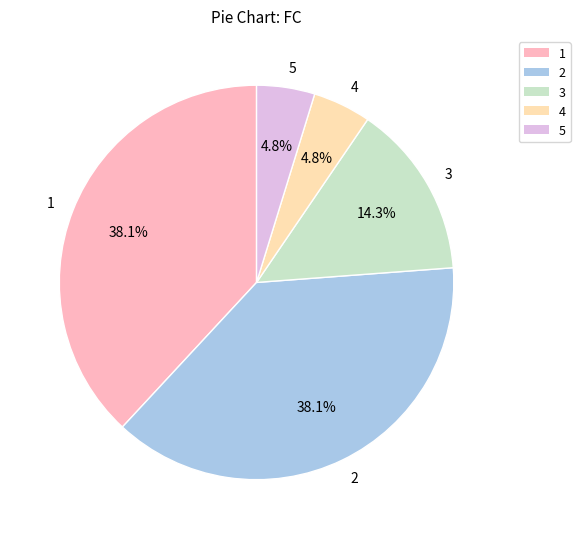

Count the number of slices in the pie.

5